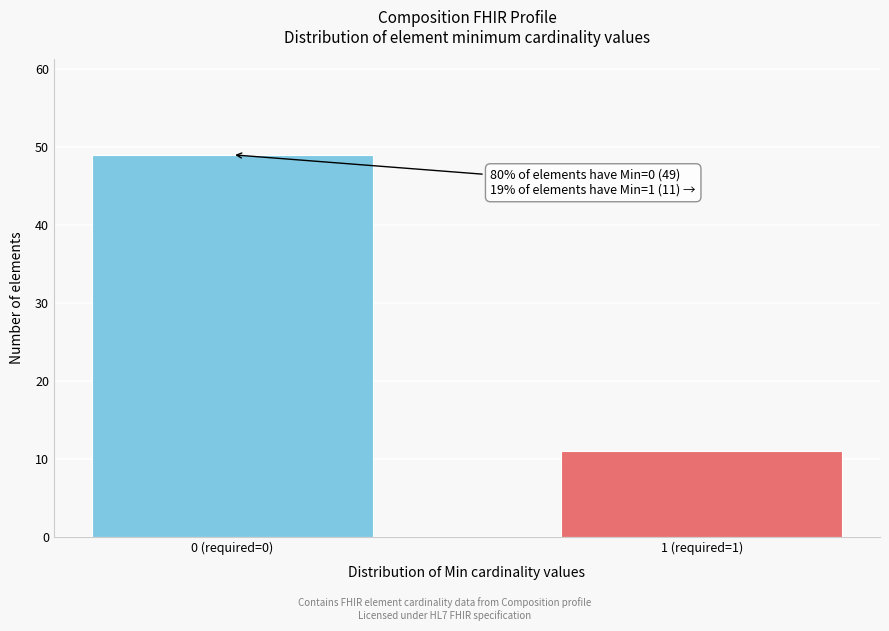

Reading left to right, what are all the values shown in this chart?

49	11